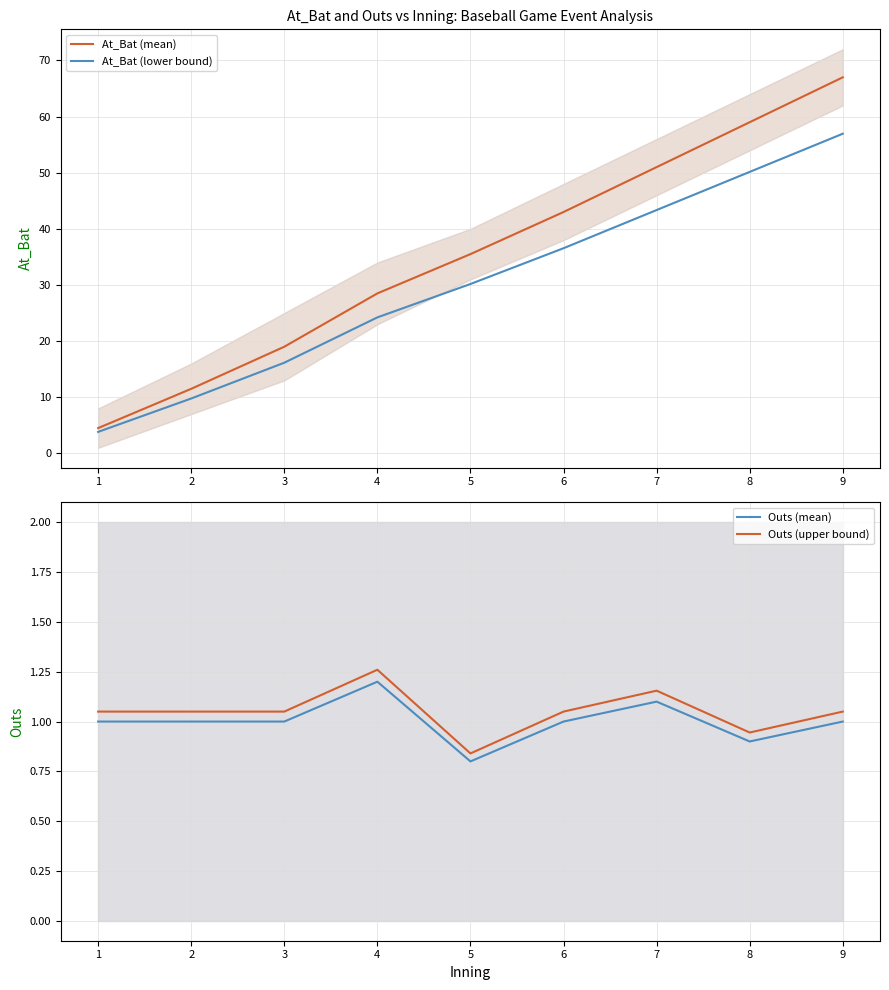

What is the lowest value of the At_Bat (lower bound) series?

3.8